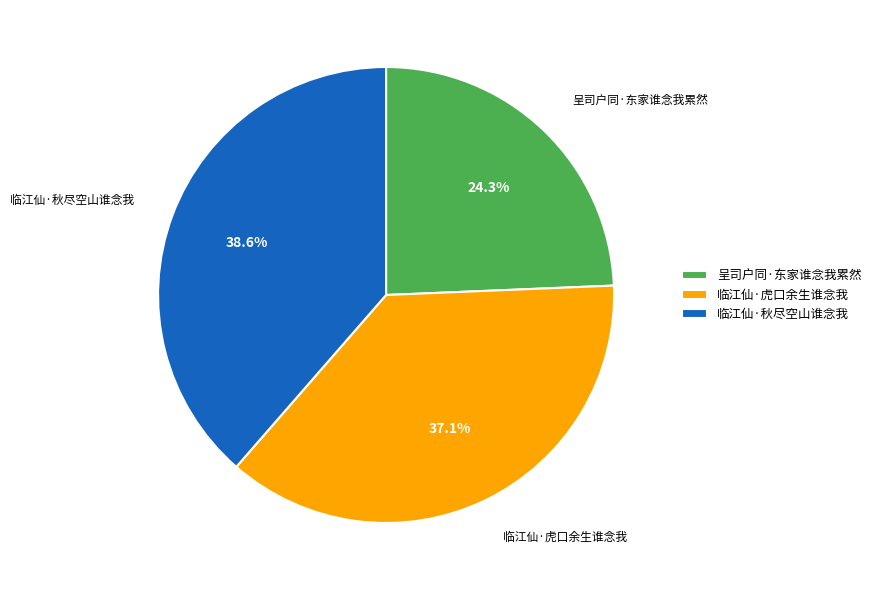

Which slice is the smallest?

呈司户同·东家谁念我累然